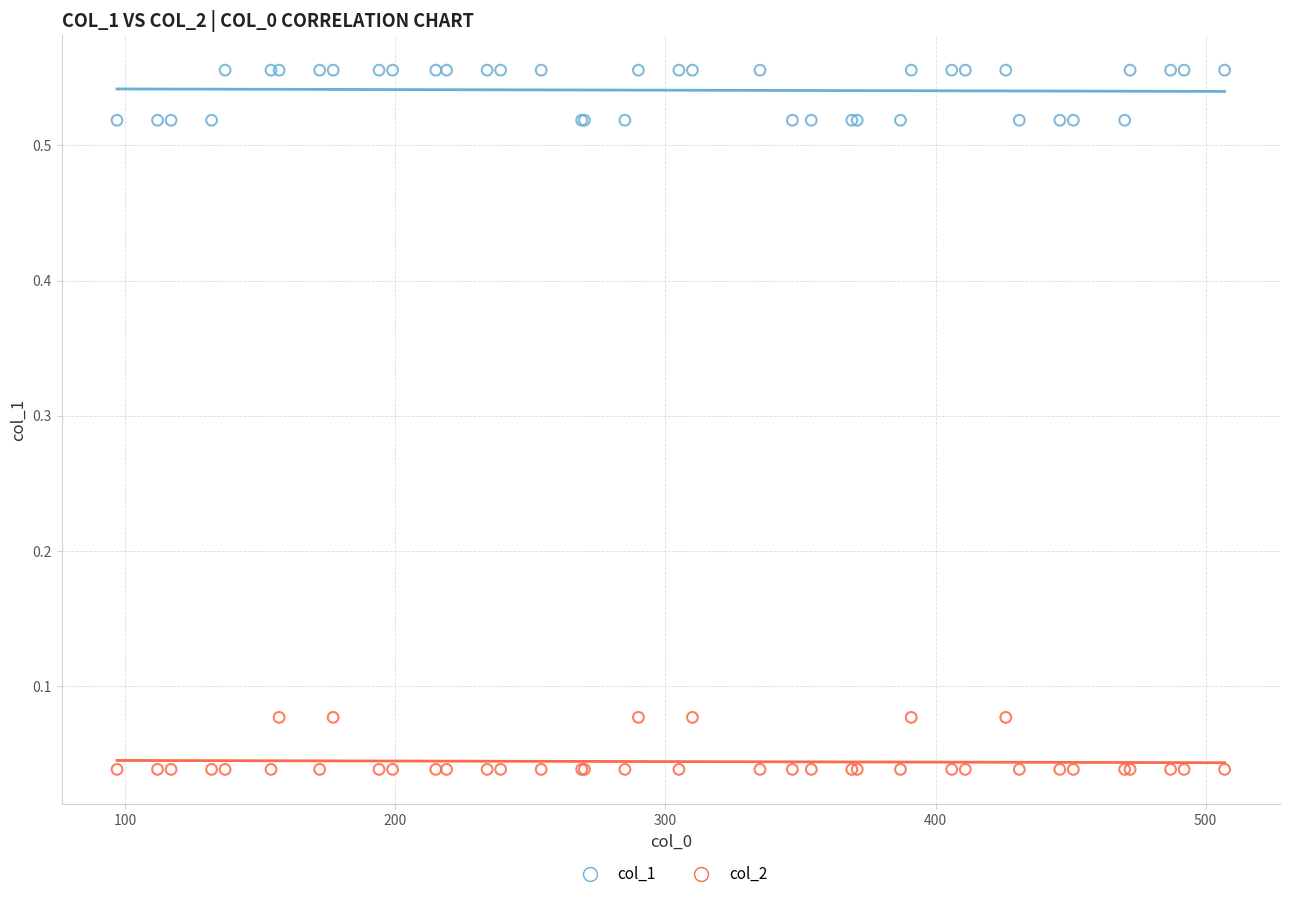

Which series contains the lowest Y value?

col_2